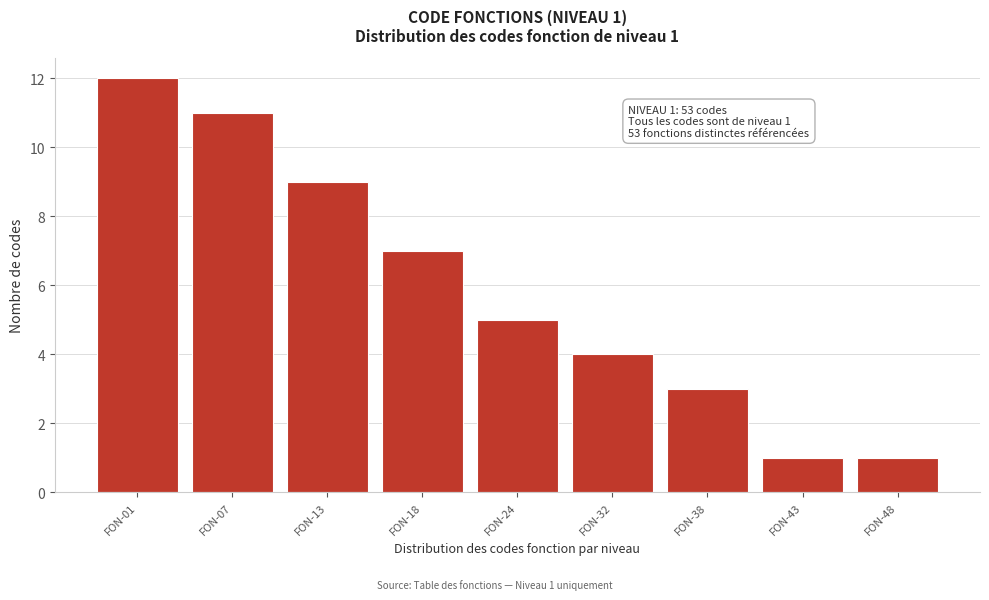

Reading left to right, list all the values displayed in this chart.

12	11	9	7	5	4	3	1	1